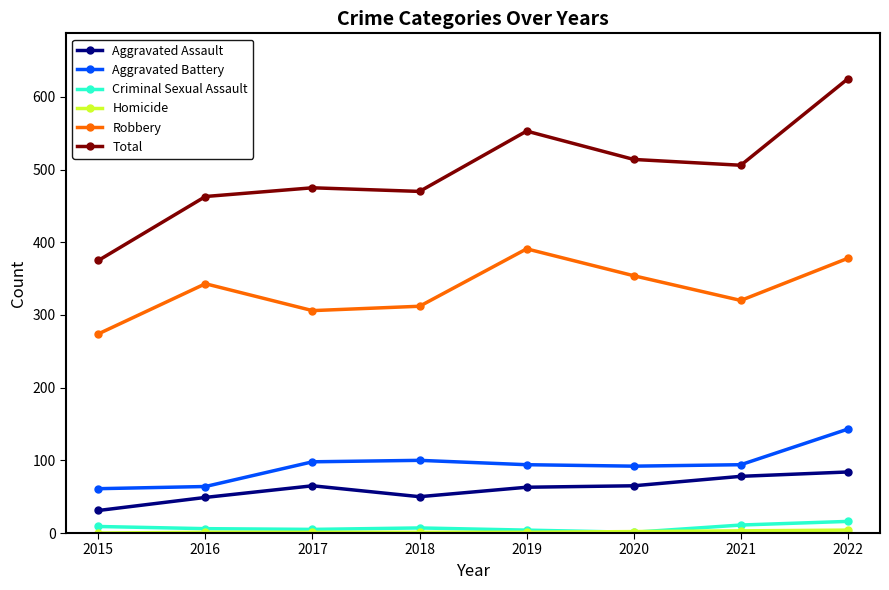

True or false: Robbery and Total cross at least once.

False